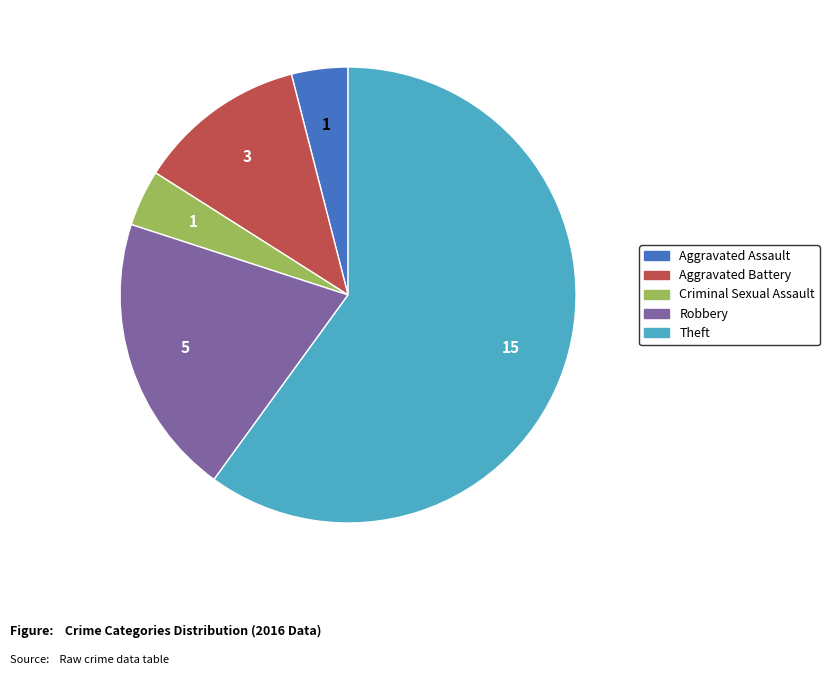

Which slice is the largest?

Theft